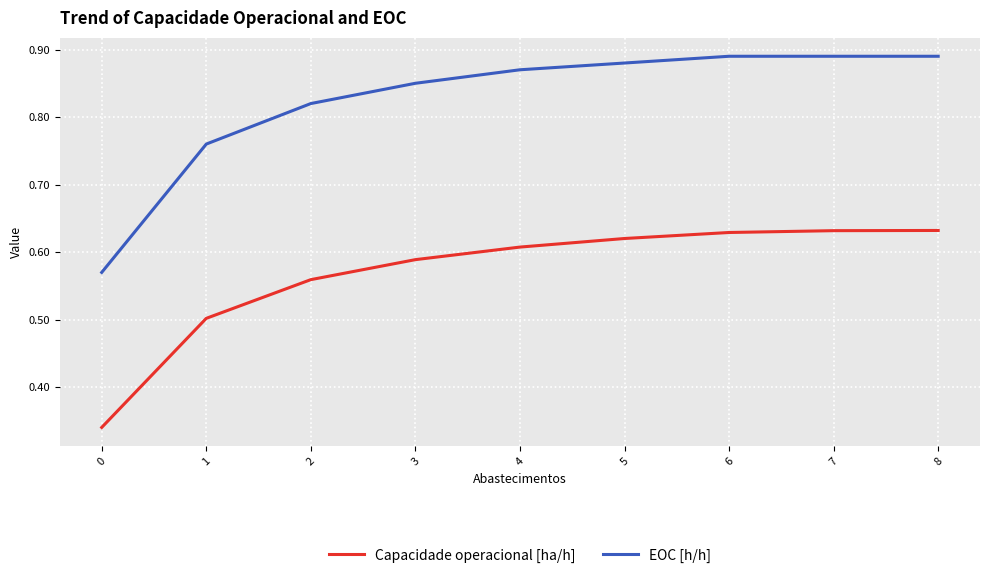

Rank the series by their average value, from highest to lowest.

EOC [h/h], Capacidade operacional [ha/h]